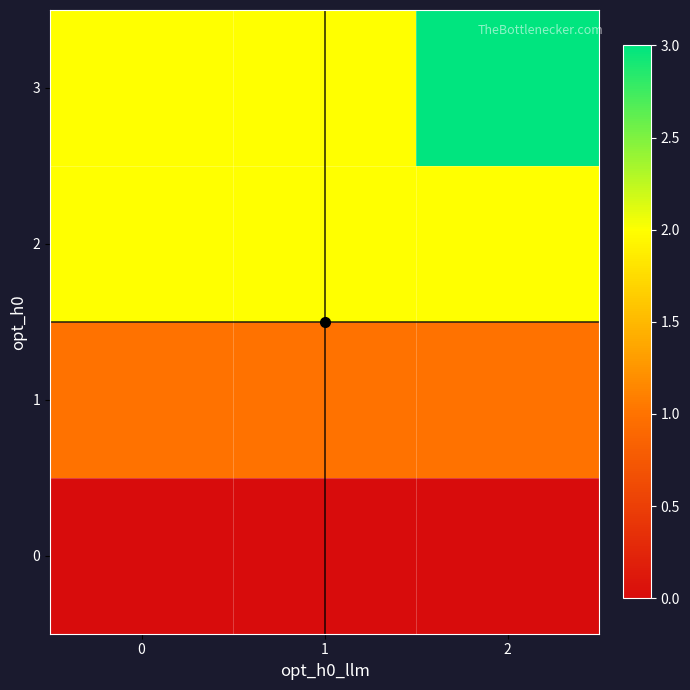

Reading left to right, list all the values displayed in this chart.

0: 0=0	1=0	2=0
1: 0=1	1=1	2=1
2: 0=2	1=2	2=2
3: 0=2	1=2	2=3